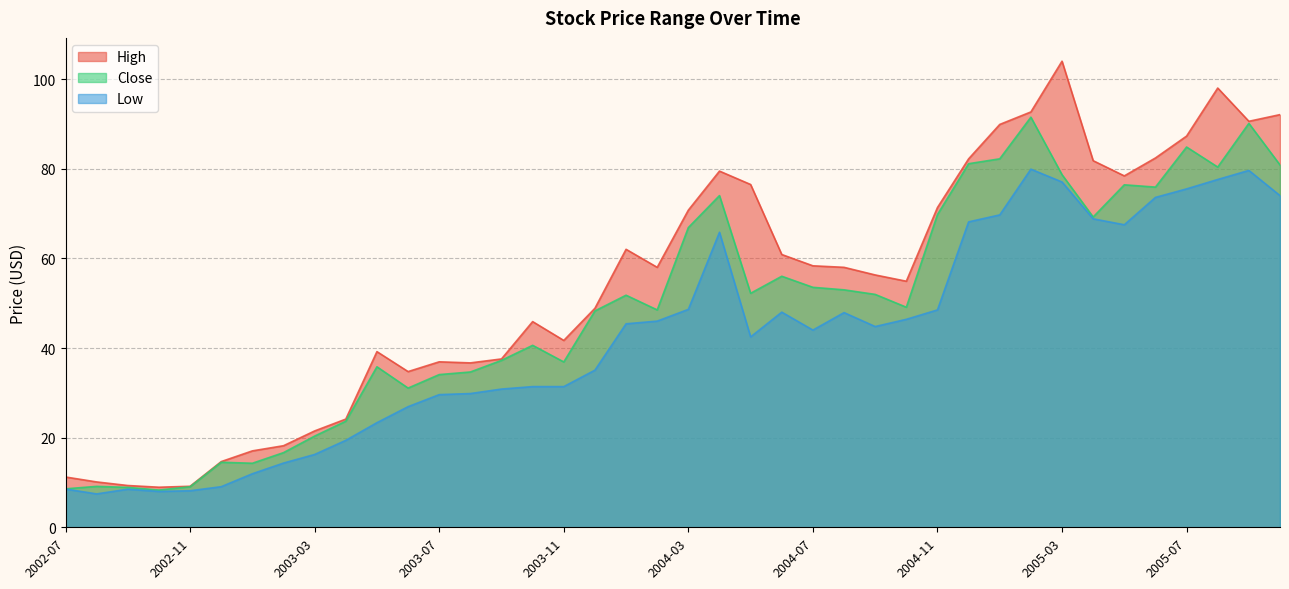

Which series has the widest spread of values?

High